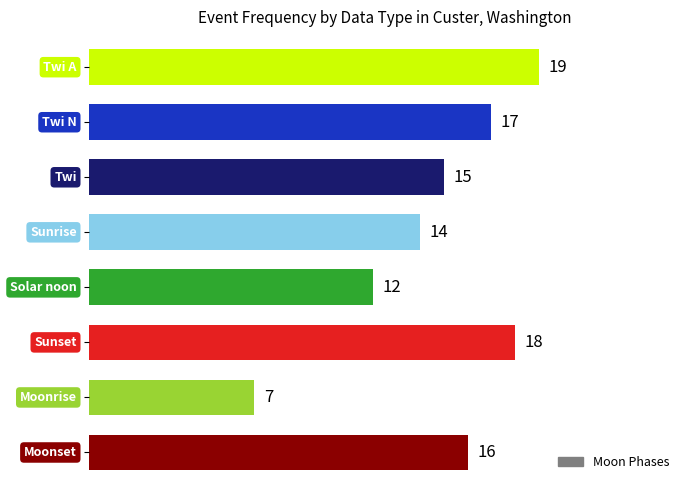

What is the sum of all values?

118